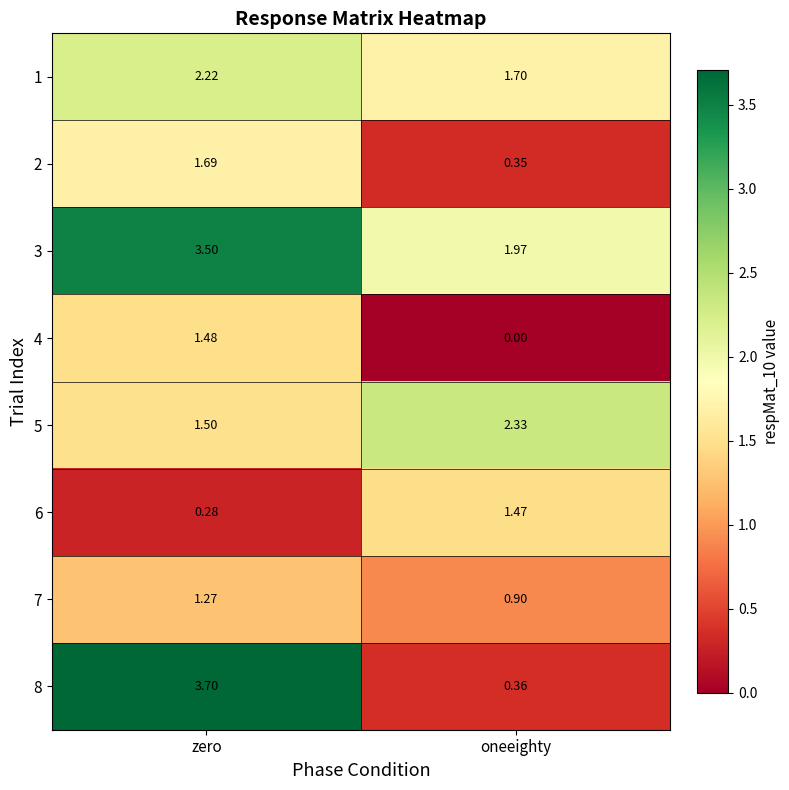

Where does the 7 series first go above 1?

zero